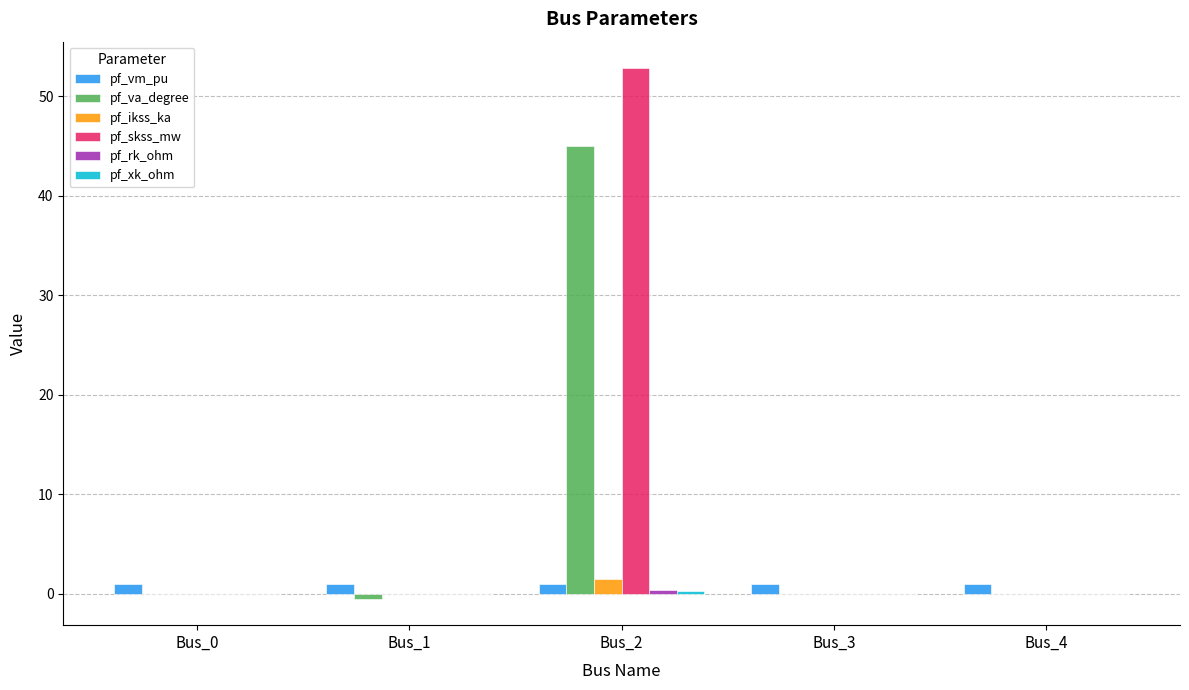

What is the sum of all pf_vm_pu values?

4.9